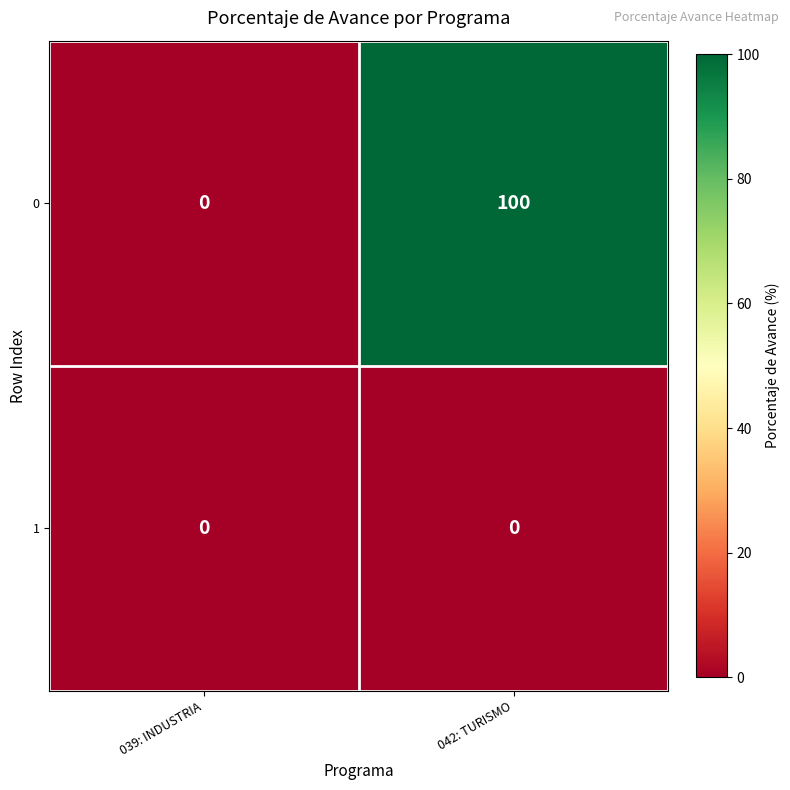

Is it true that 0 equals 0 at 039: INDUSTRIA?

True